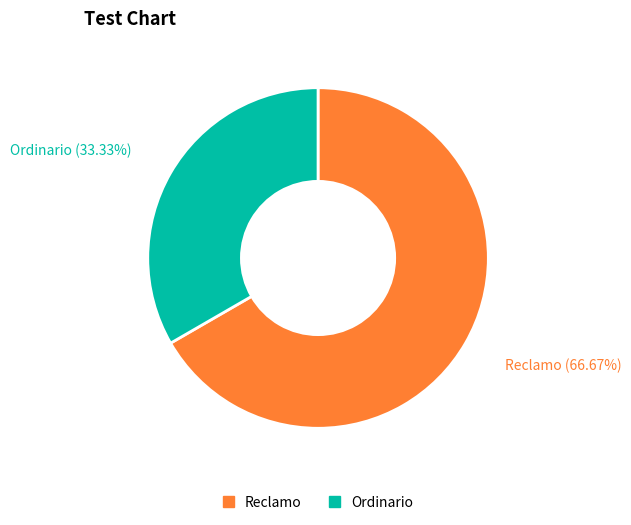

To the nearest percent, what is the difference between the largest and smallest slice percentages?

33%